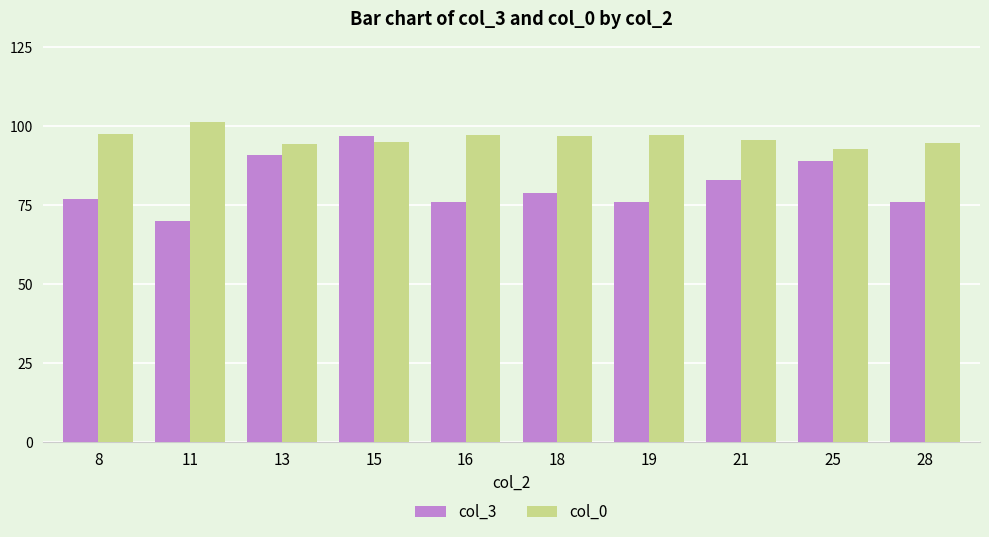

At which category is the sum across all series the highest?

15